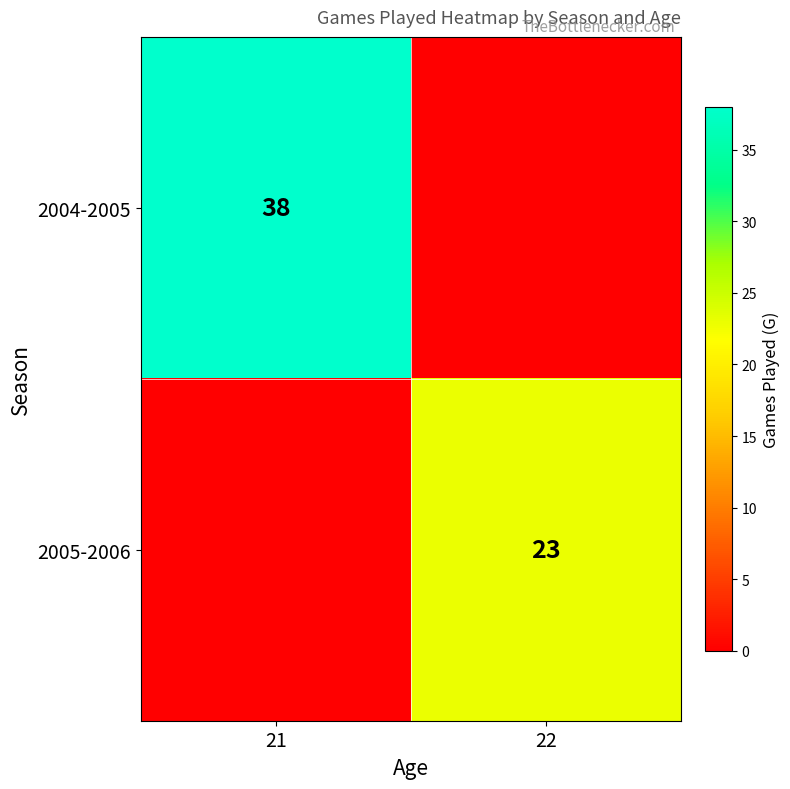

The value of 2005-2006 at 22 is 23. True or false?

True